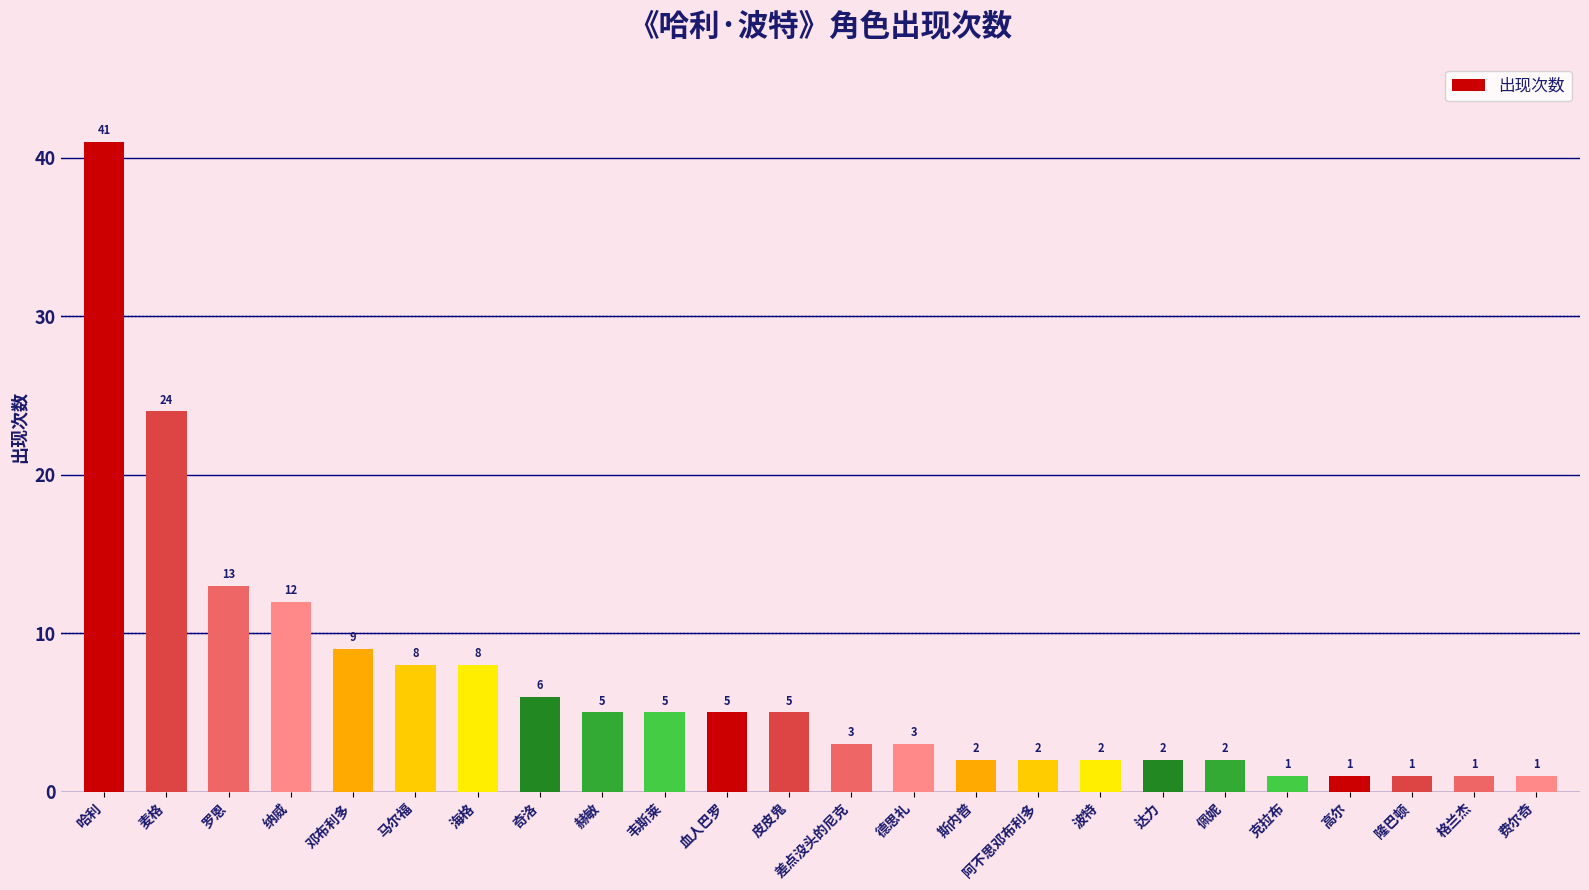

Reading left to right, list all the values displayed in this chart.

哈利=41	麦格=24	罗恩=13	纳威=12	邓布利多=9	马尔福=8	海格=8	奇洛=6	赫敏=5	韦斯莱=5	血人巴罗=5	皮皮鬼=5	差点没头的尼克=3	德思礼=3	斯内普=2	阿不思邓布利多=2	波特=2	达力=2	佩妮=2	克拉布=1	高尔=1	隆巴顿=1	格兰杰=1	费尔奇=1